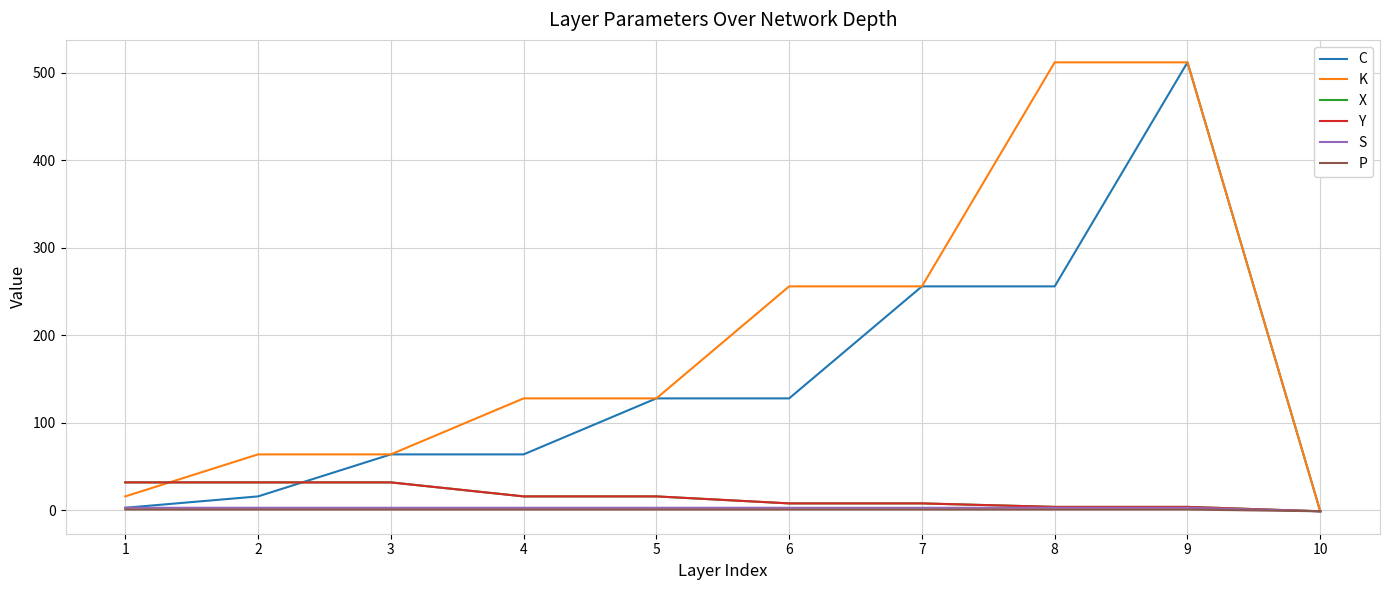

True or false: S and Y cross at least once.

False